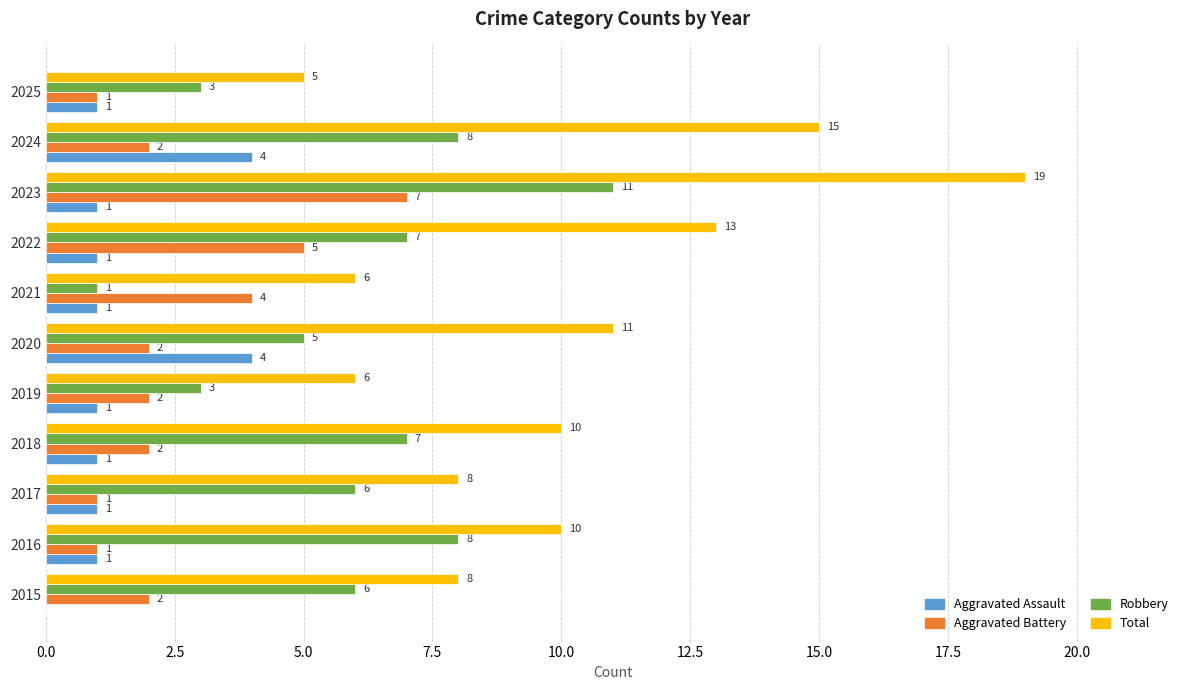

What is the maximum value for Total?

19